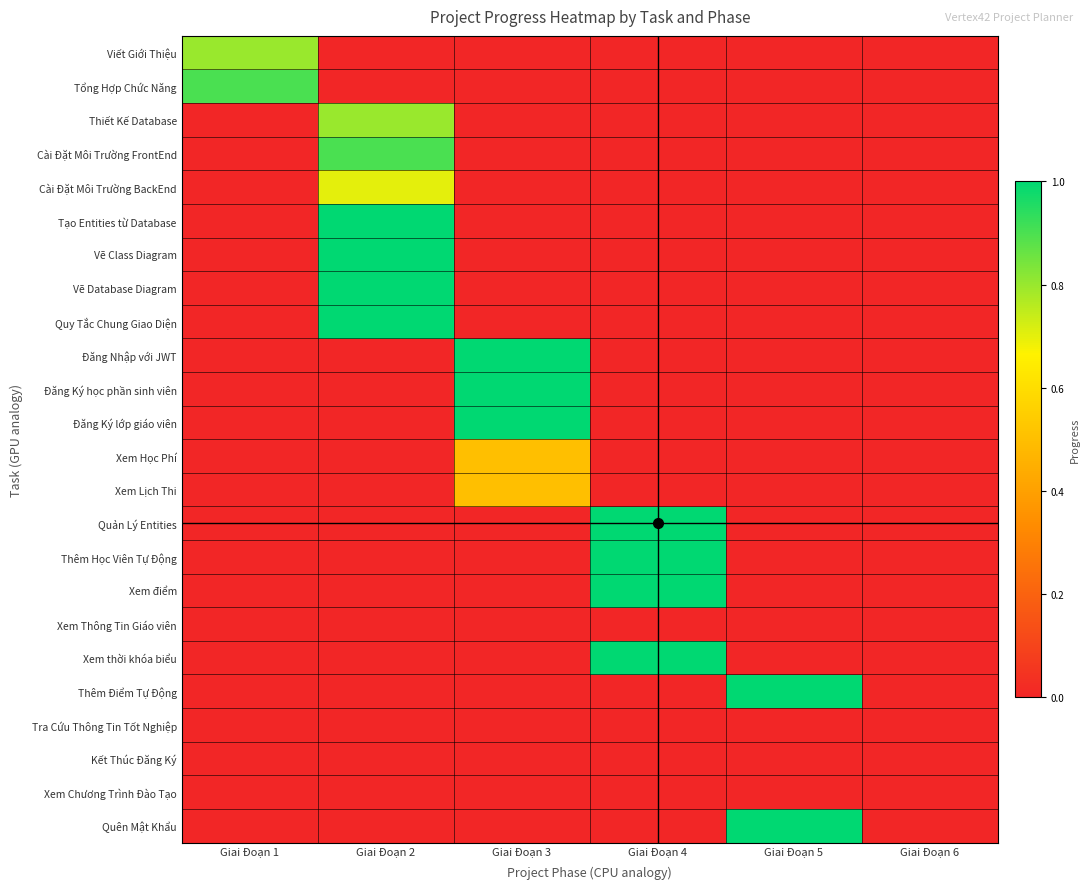

Between Giai Đoạn 6 and Giai Đoạn 3, which is larger?

Giai Đoạn 6